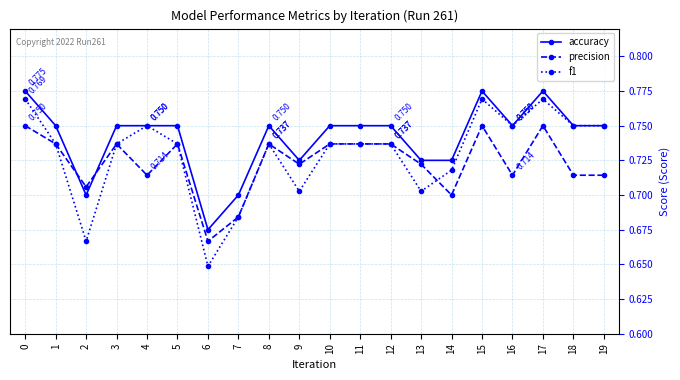

Is the value of f1 at 2 greater than the value of accuracy at 5?

No